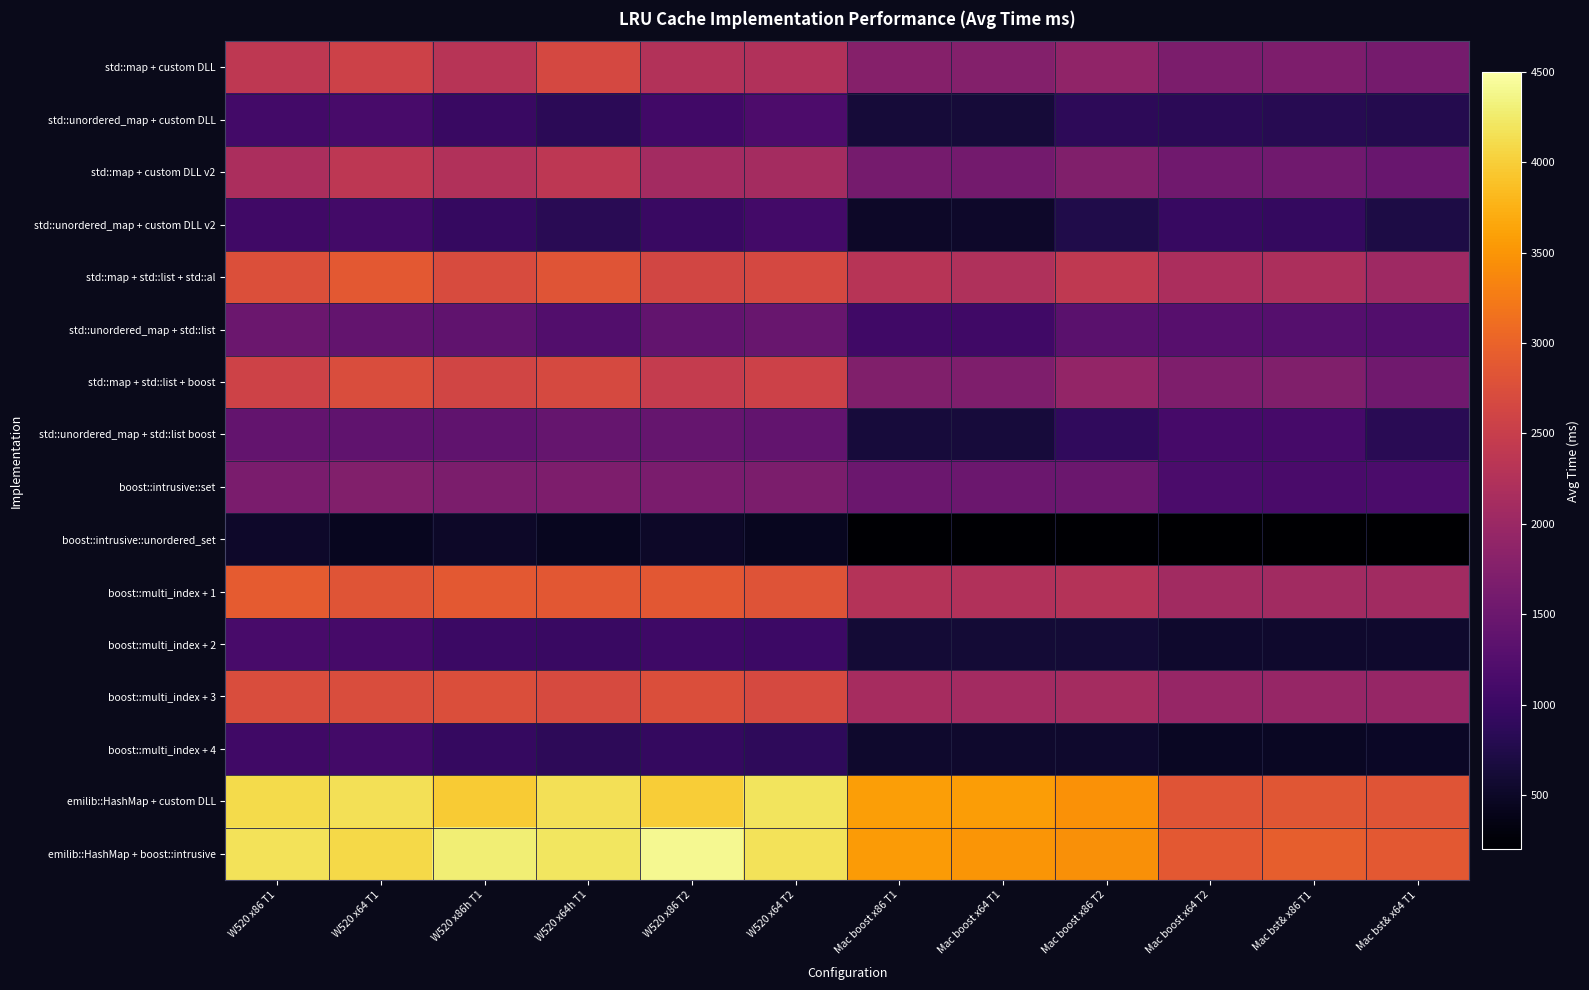

How many series are shown in this chart?

16